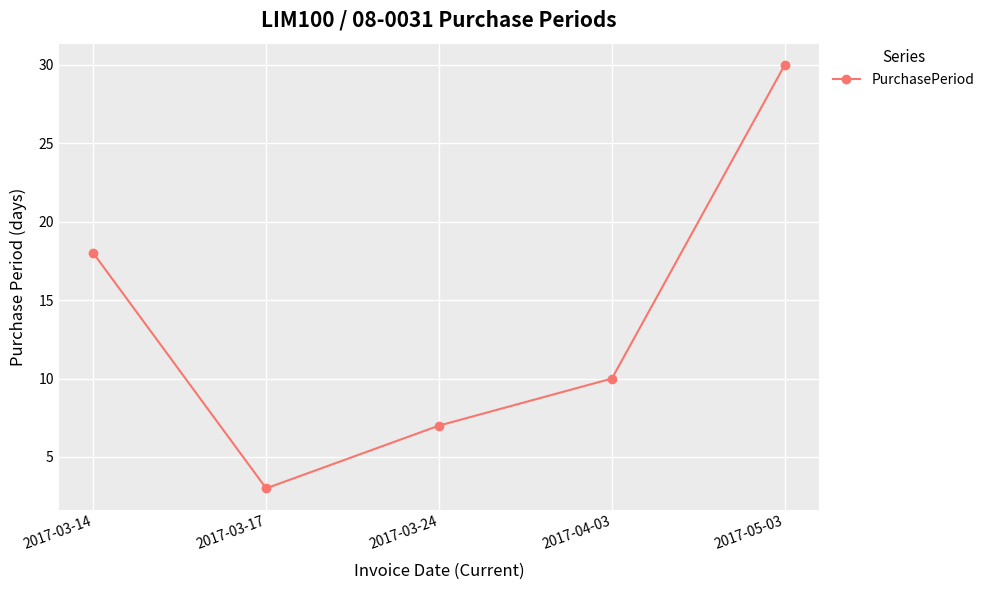

Reading left to right, what are all the values shown in this chart?

2017-03-14=18	2017-03-17=3	2017-03-24=7	2017-04-03=10	2017-05-03=30